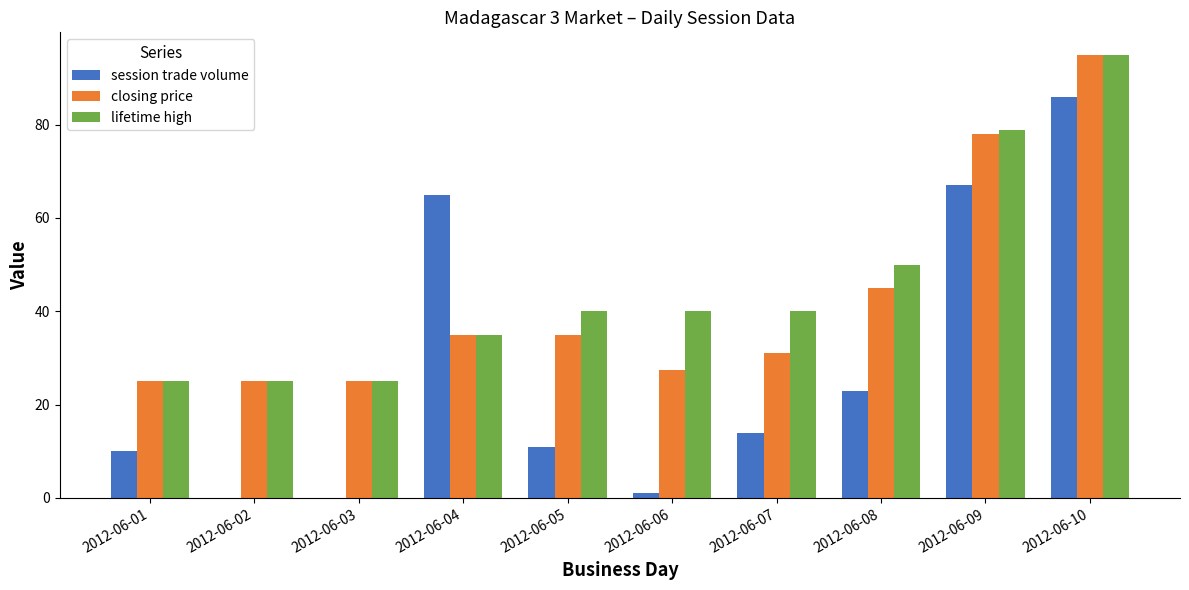

Are the bars grouped side by side (vs. stacked)?

Yes